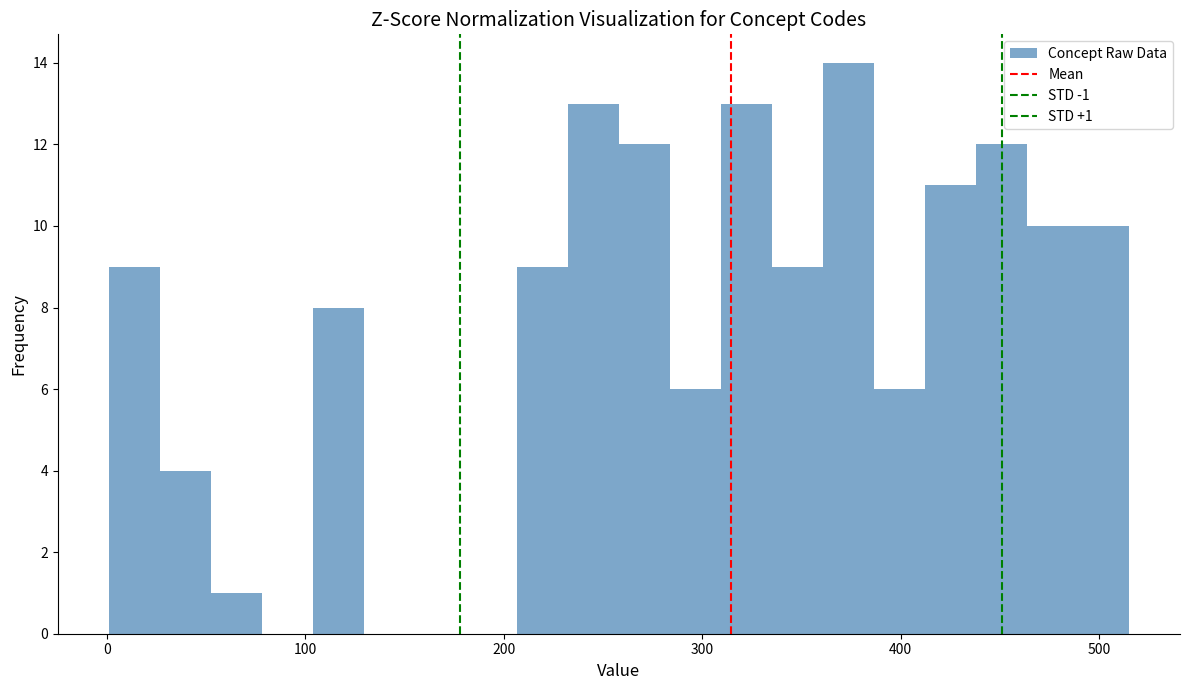

Around what value on the x-axis is the tallest bar? Give the approximate position of its centre, as read against the axis.

370